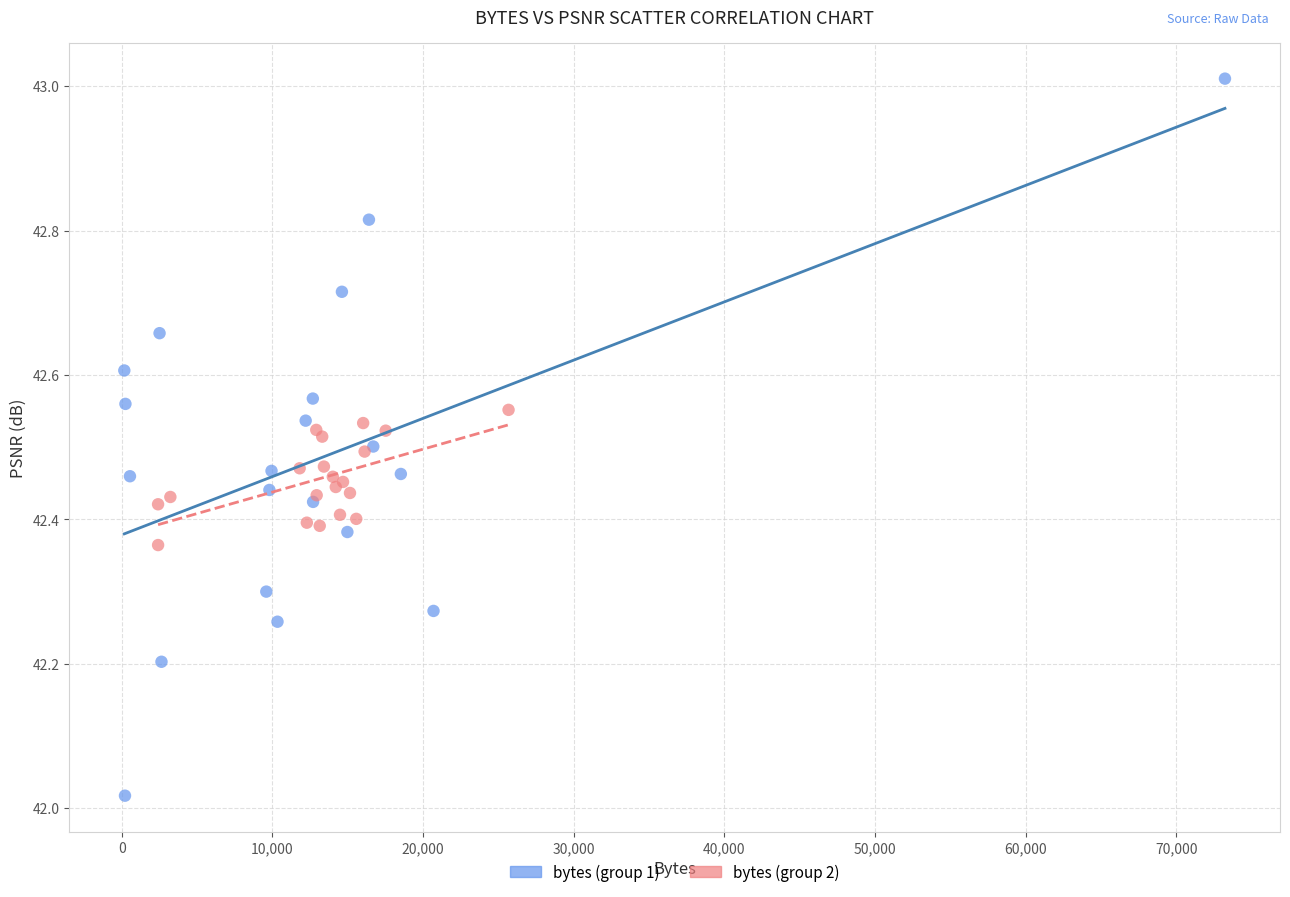

Which series has the largest Y range (max minus min)?

bytes (group 1)